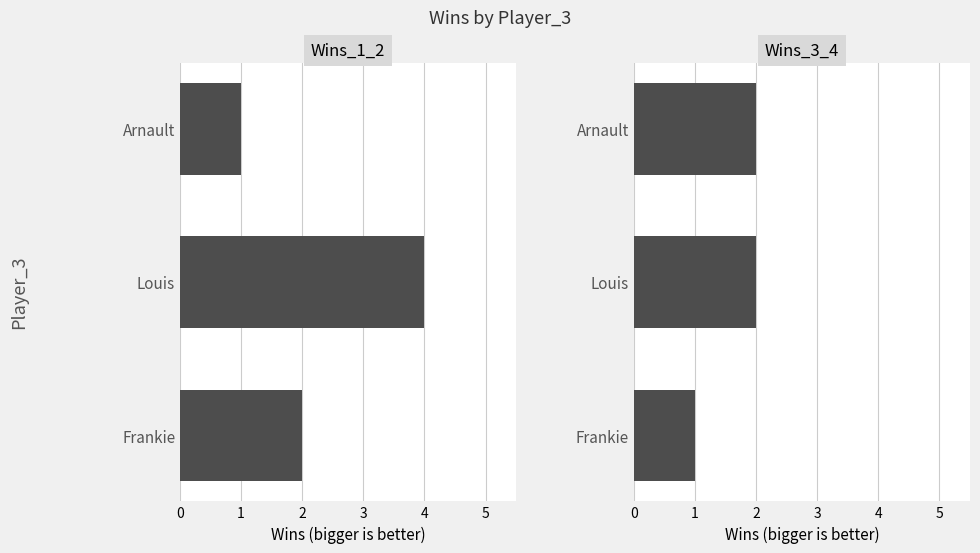

How many bars are there in each group?

2